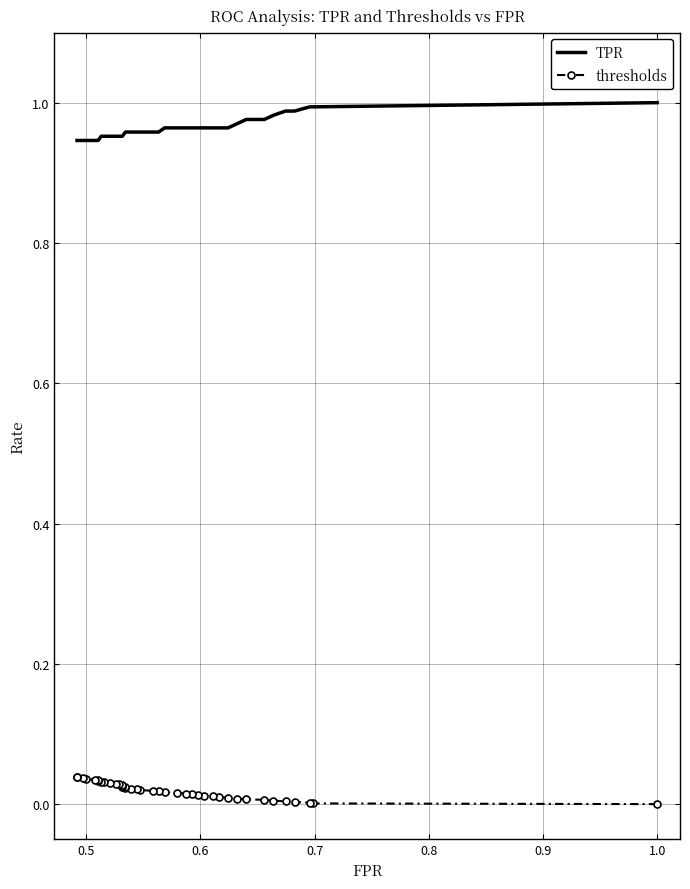

True or false: TPR and thresholds intersect in this chart.

False